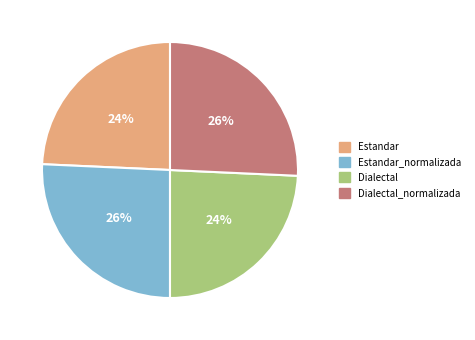

Is Estandar_normalizada the majority of the pie?

No